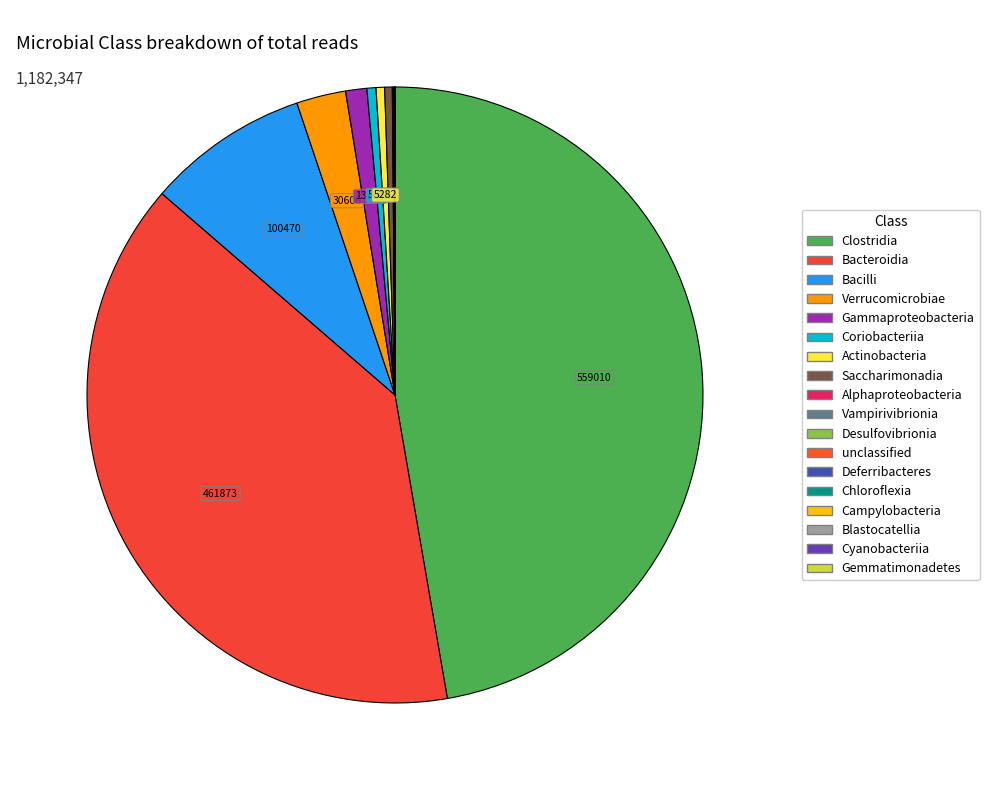

What percentage is NOT represented by Gemmatimonadetes?

100.0%